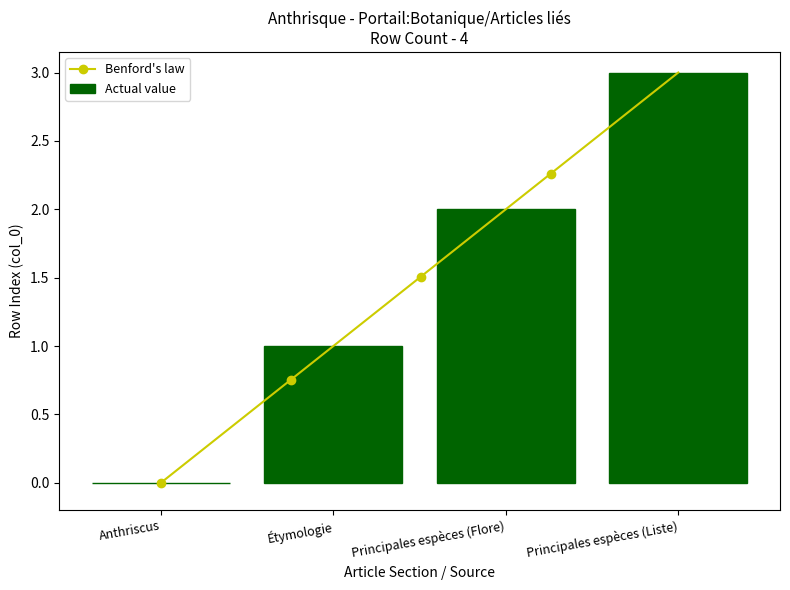

Reading left to right, what are all the values shown in this chart?

Anthriscus=0	Étymologie=1	Principales espèces (Flore)=2	Principales espèces (Liste)=3